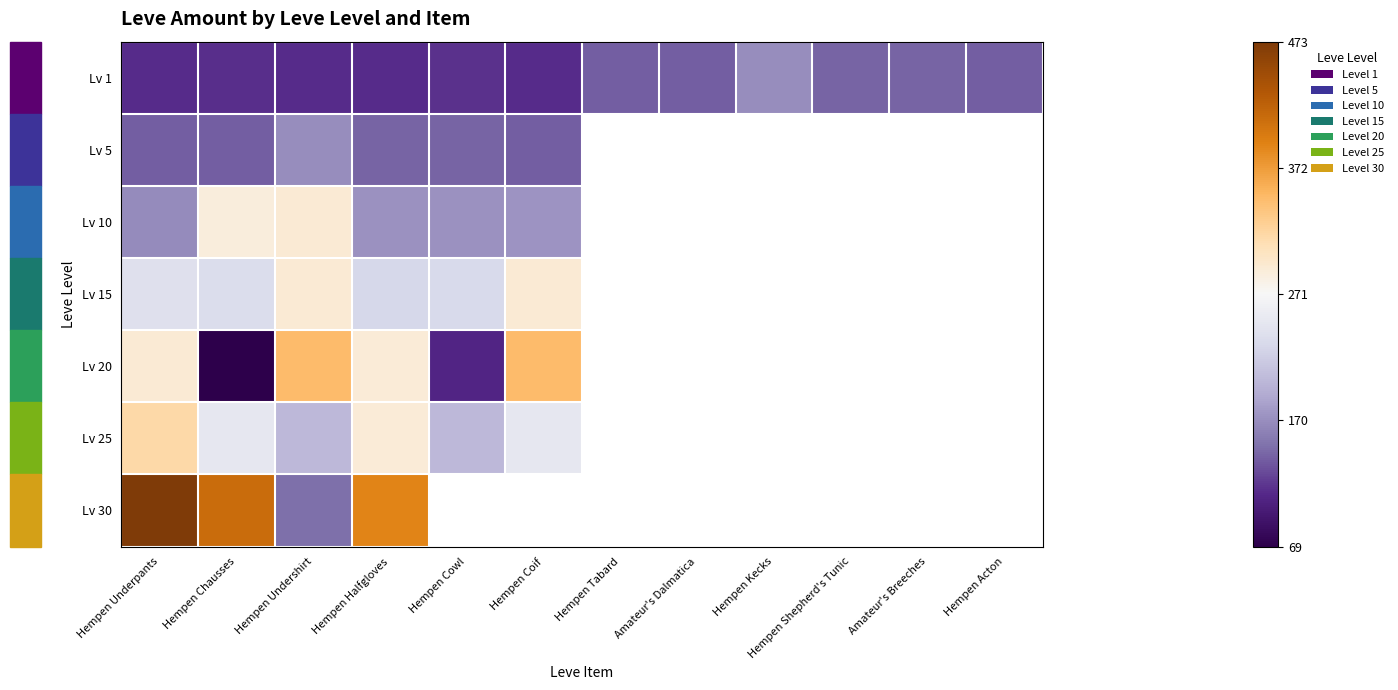

Rank the series by their maximum value, from lowest to highest.

Lv 1, Lv 5, Lv 10, Lv 15, Lv 25, Lv 20, Lv 30